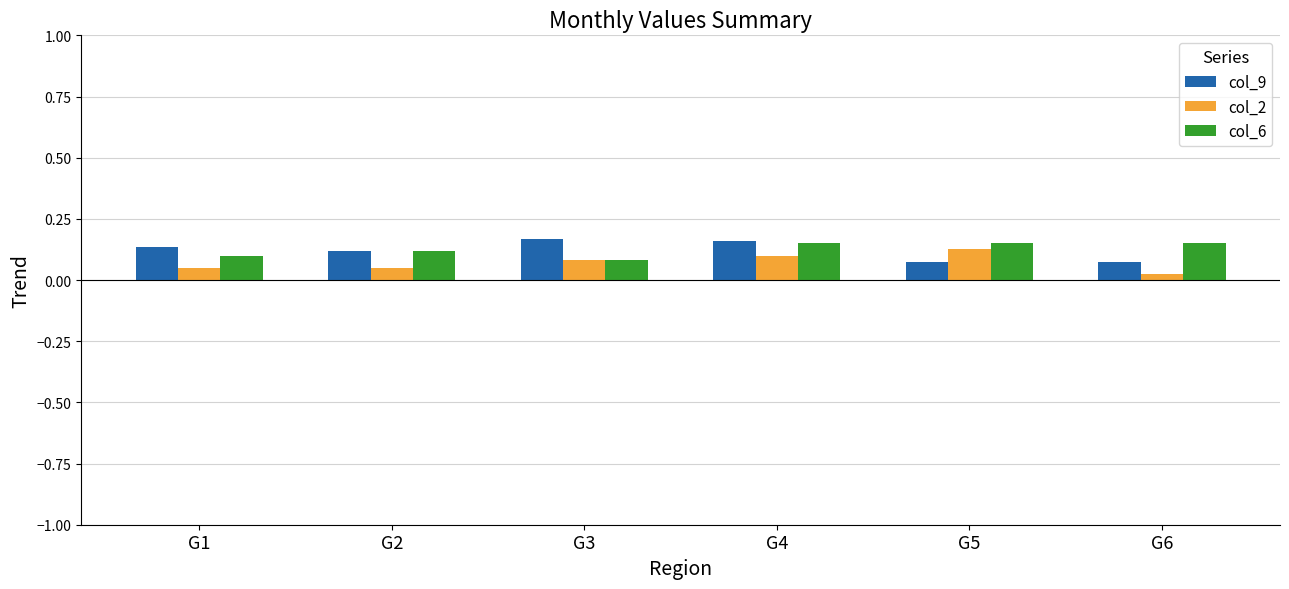

Is it true that col_9 equals 0.3 at G3?

False